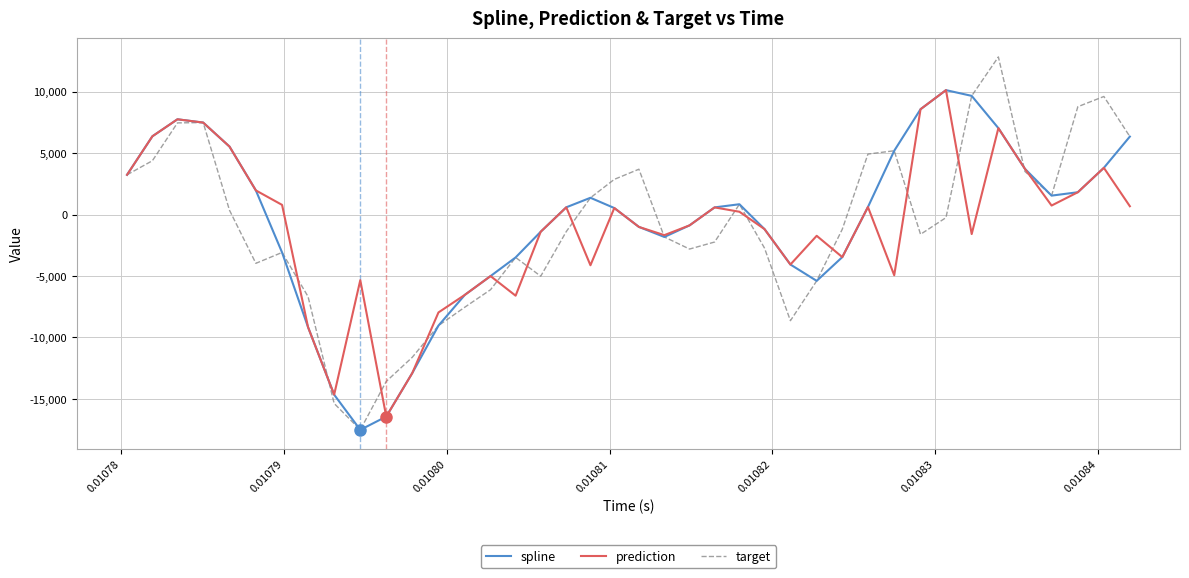

Which series has the largest range (max minus min)?

target